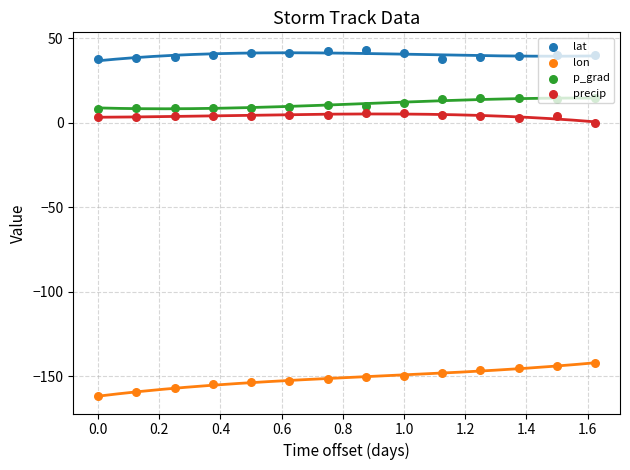

Which series has the largest total across all categories?

lat